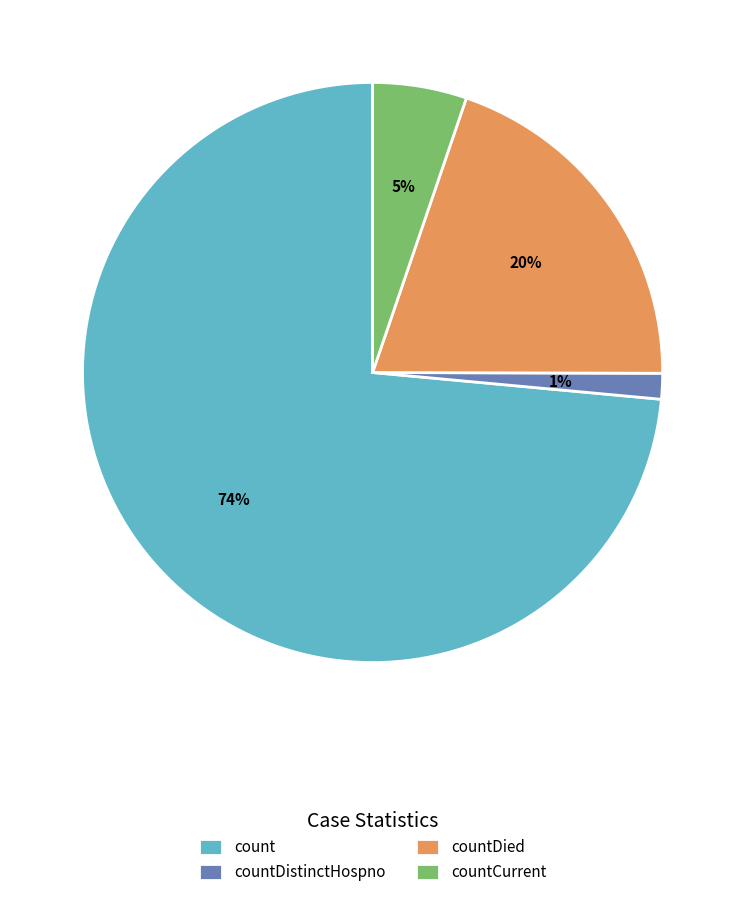

To the nearest percent, what portion does countCurrent represent?

5%